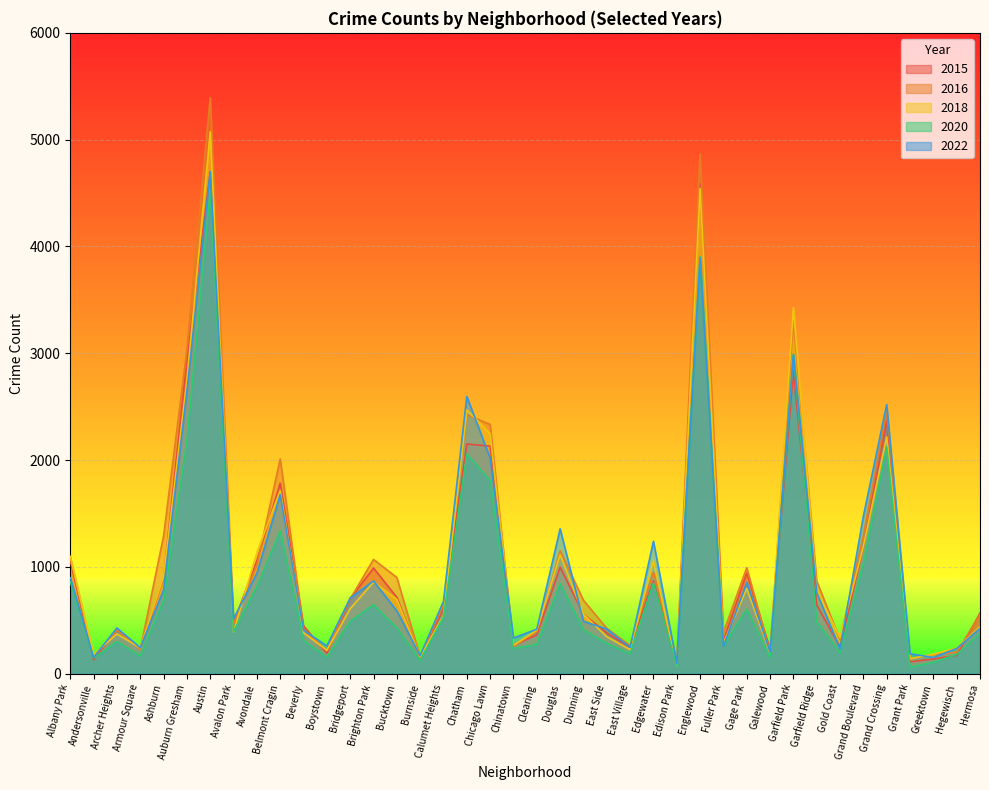

At which label does 2022 reach its minimum?

Edison Park